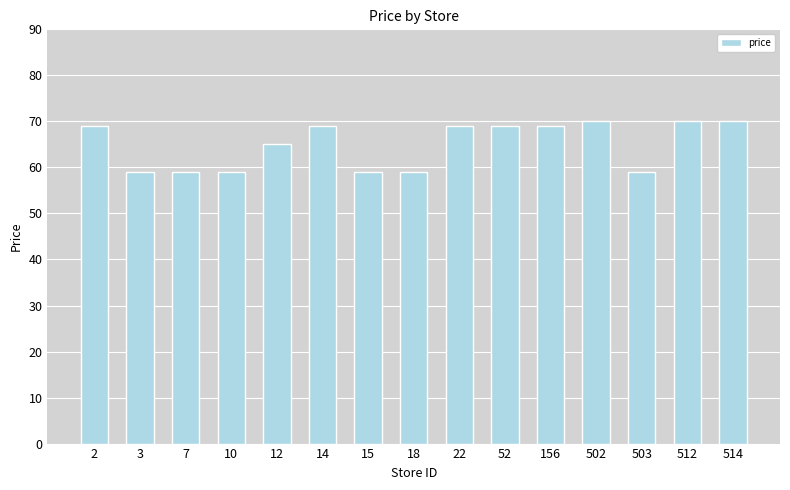

How many categories are shown in the chart?

15